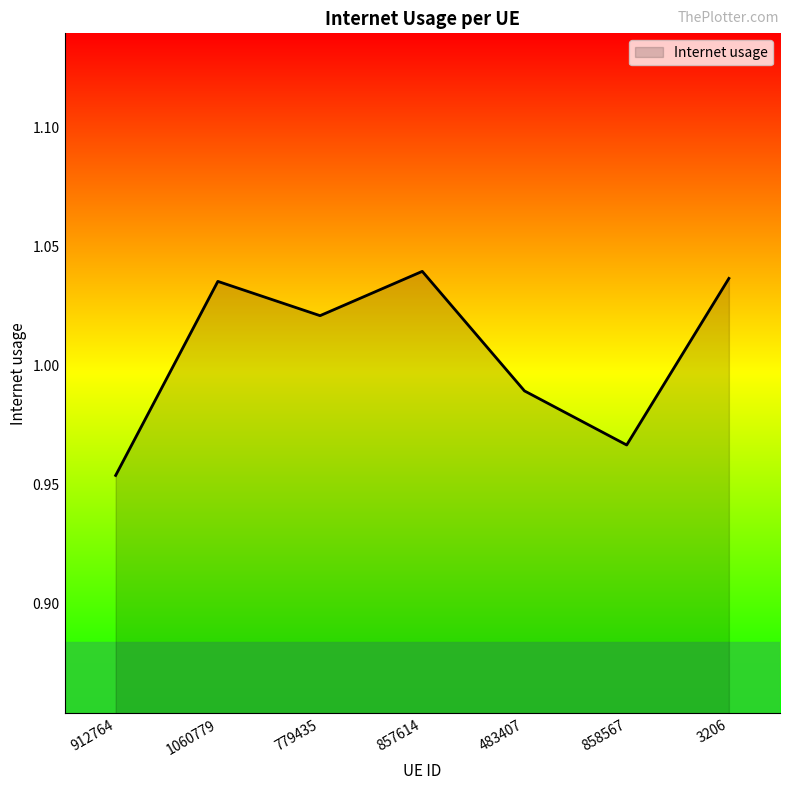

True or false: the data shows 0.4 at 912764.

False